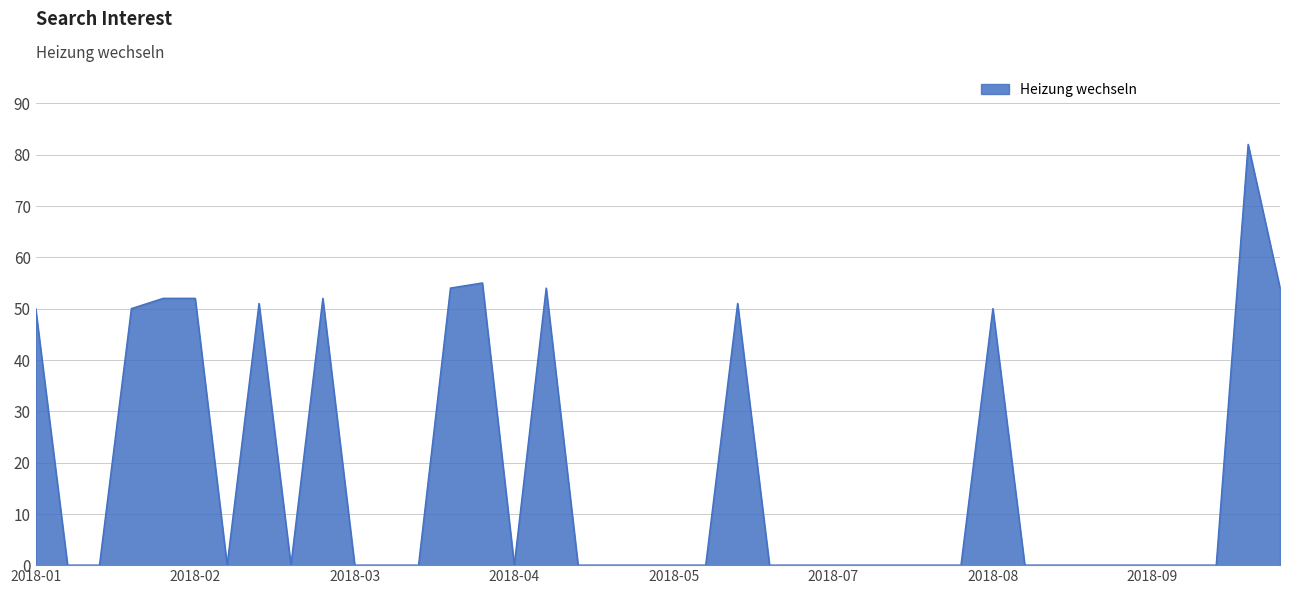

What is the greatest value displayed?

82